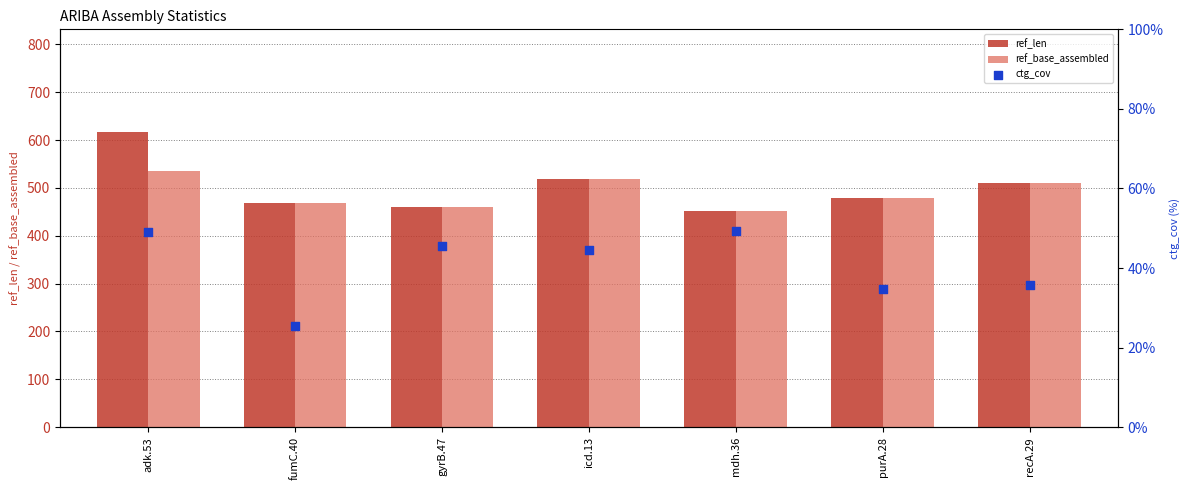

Which series reaches the minimum Y coordinate?

ctg_cov